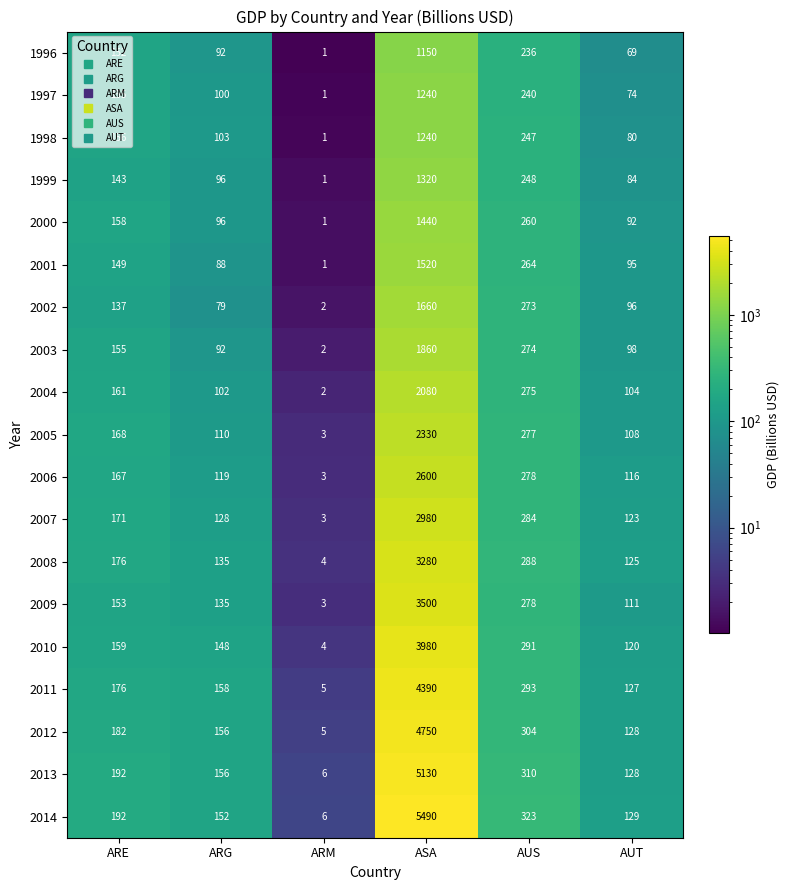

The 2001 series shows 1520 at ASA. True or false?

True